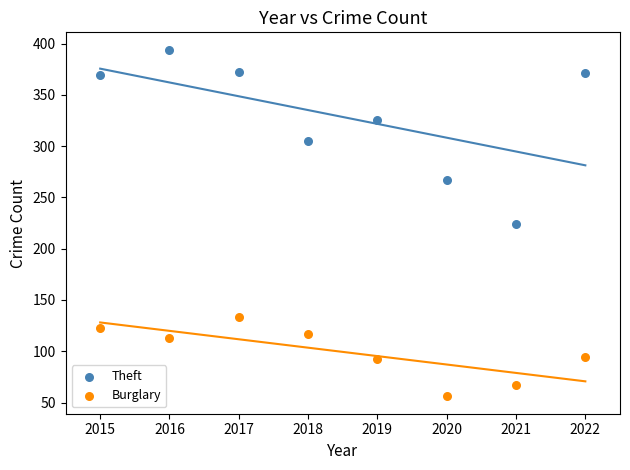

Across all data points, what is the range of X values (max minus min)?

7